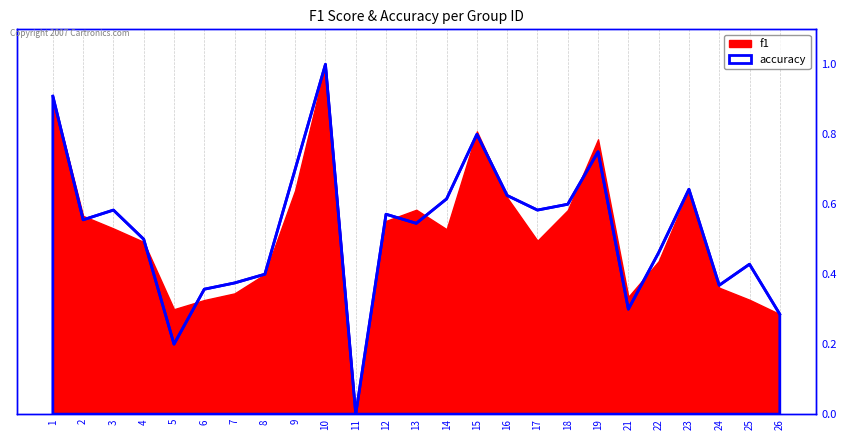

Reading left to right, extract all data points from this chart.

0.9	0.6	0.6	0.5	0.2	0.4	0.4	0.4	0.7	1.0	0.0	0.6	0.5	0.6	0.8	0.6	0.6	0.6	0.8	0.3	0.5	0.6	0.4	0.4	0.3